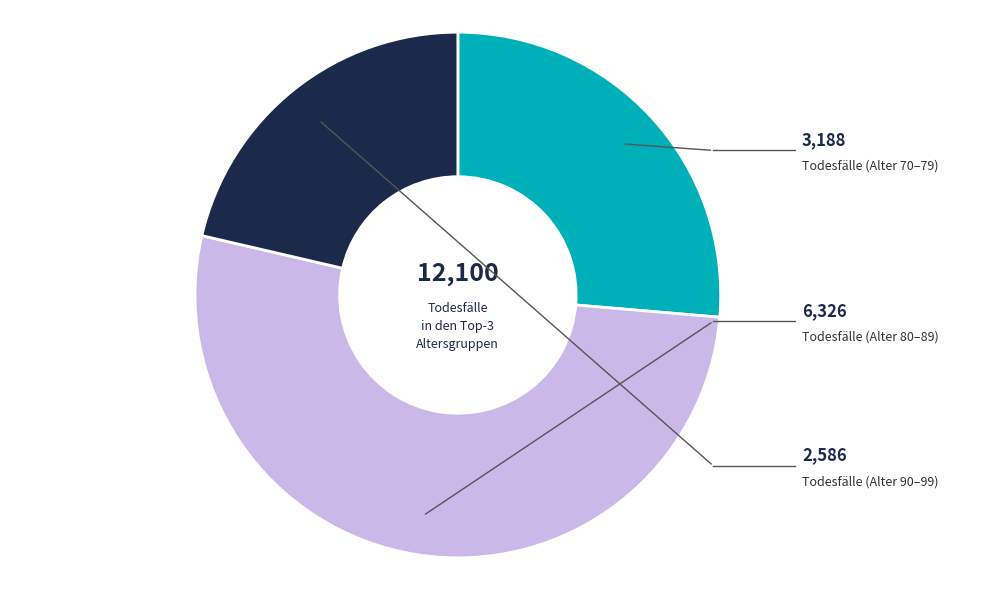

Is there a majority slice in this chart?

Yes